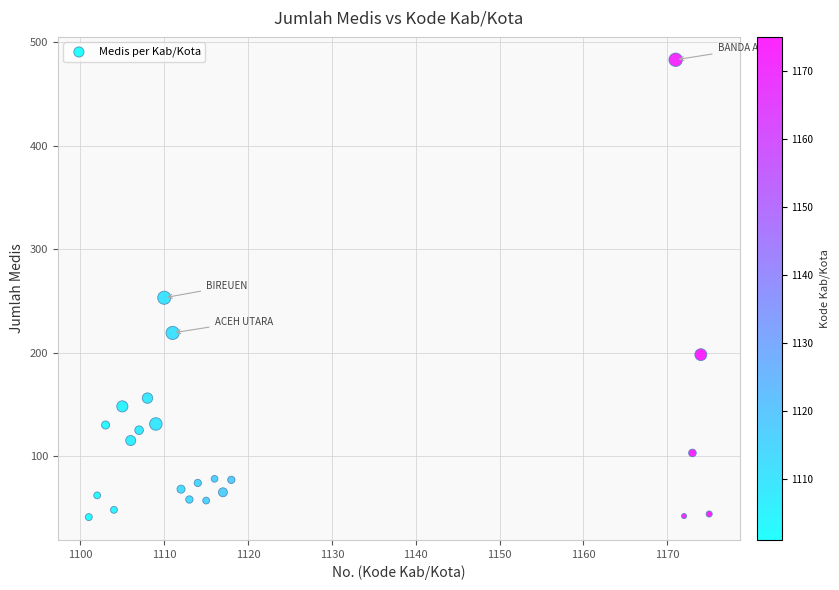

What Y value in the scatter plot is closest to 262?

253